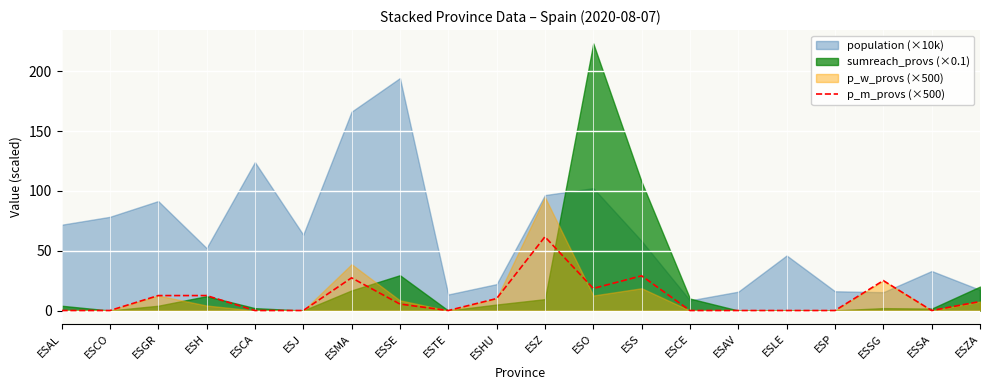

List the labels in order of value, largest first.

ESZ, ESS, ESMA, ESSG, ESO, ESGR, ESH, ESHU, ESZA, ESSE, ESAL, ESCO, ESCA, ESJ, ESTE, ESCE, ESAV, ESLE, ESP, ESSA